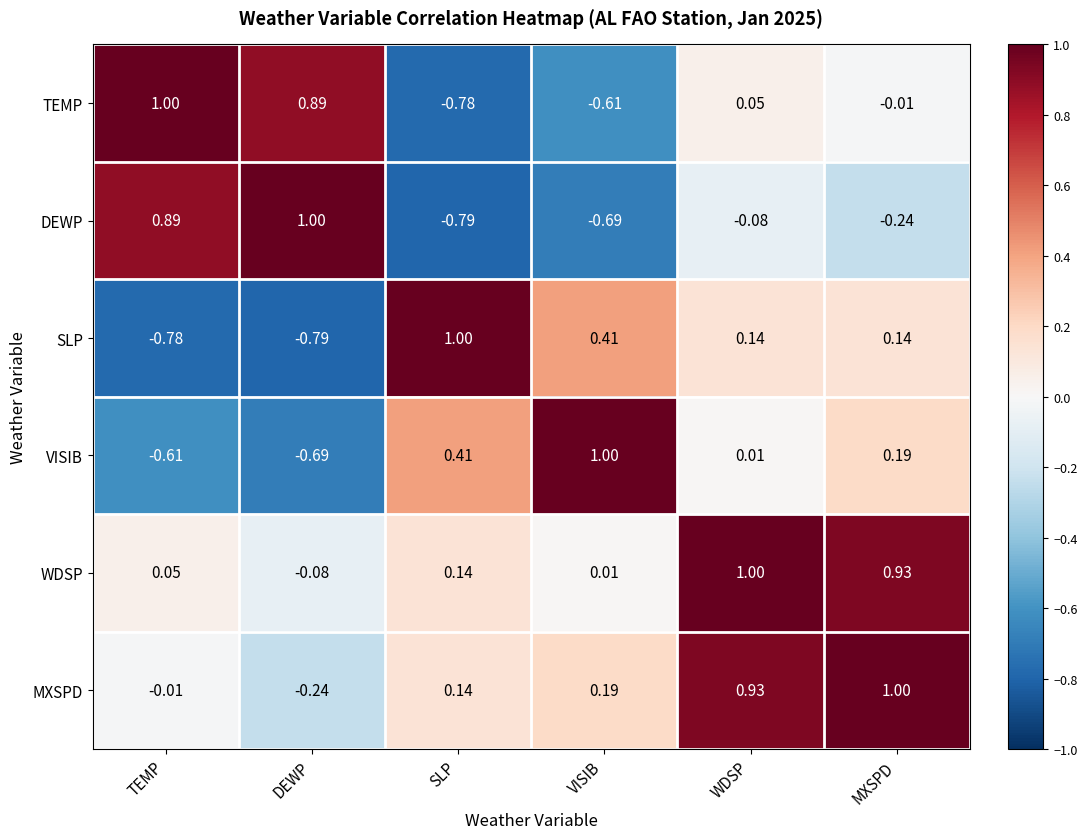

Rank the categories by MXSPD value from highest to lowest.

MXSPD, WDSP, VISIB, SLP, TEMP, DEWP